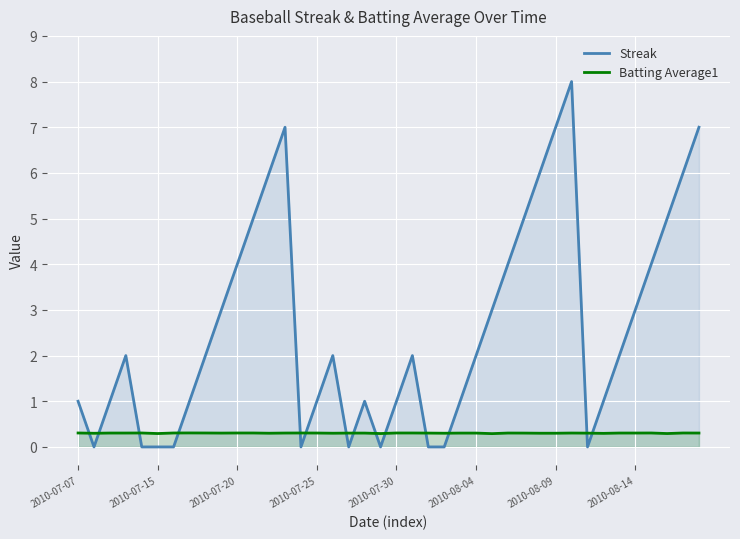

How many interior local valleys does the Batting Average1 series have?

10